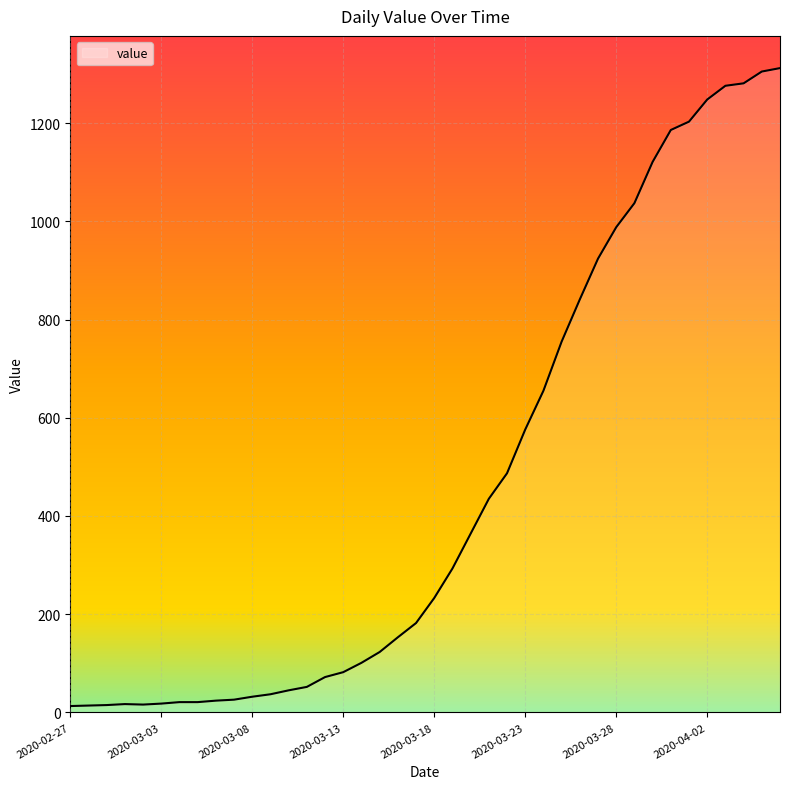

What is the greatest value displayed?

1312